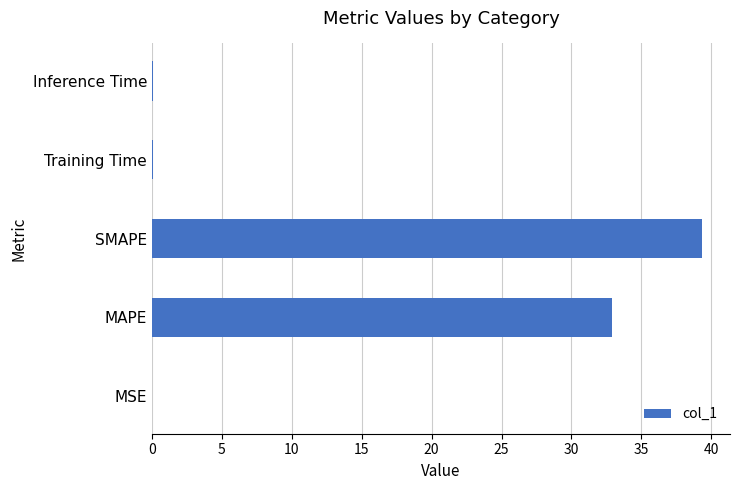

How many data points does each series have?

5